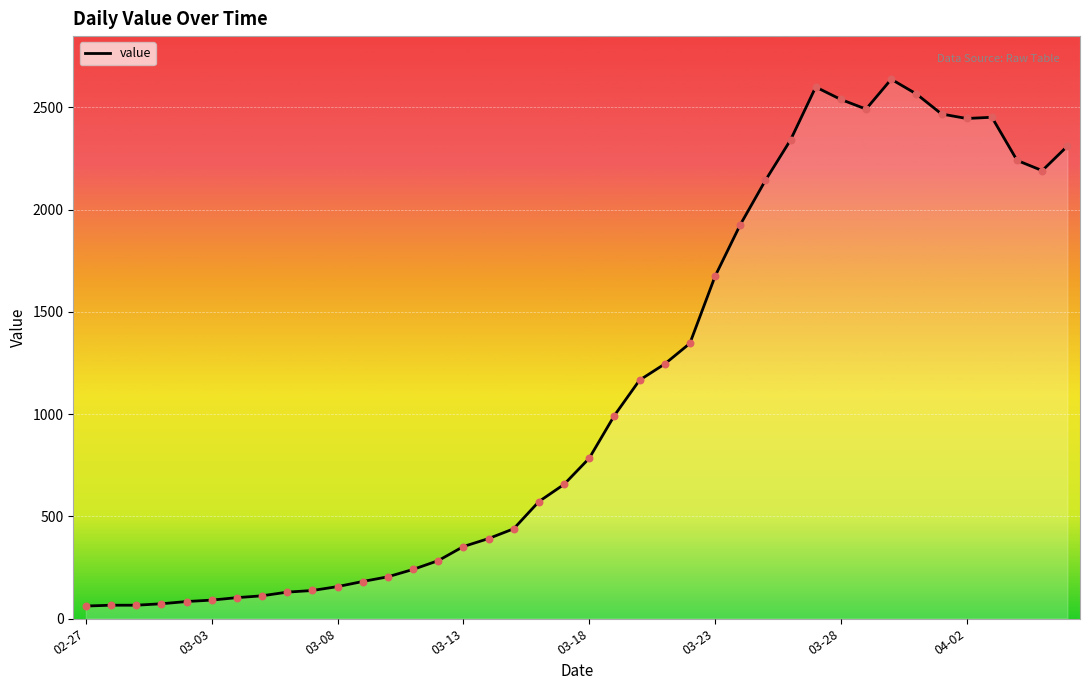

What is the greatest value displayed?

2638